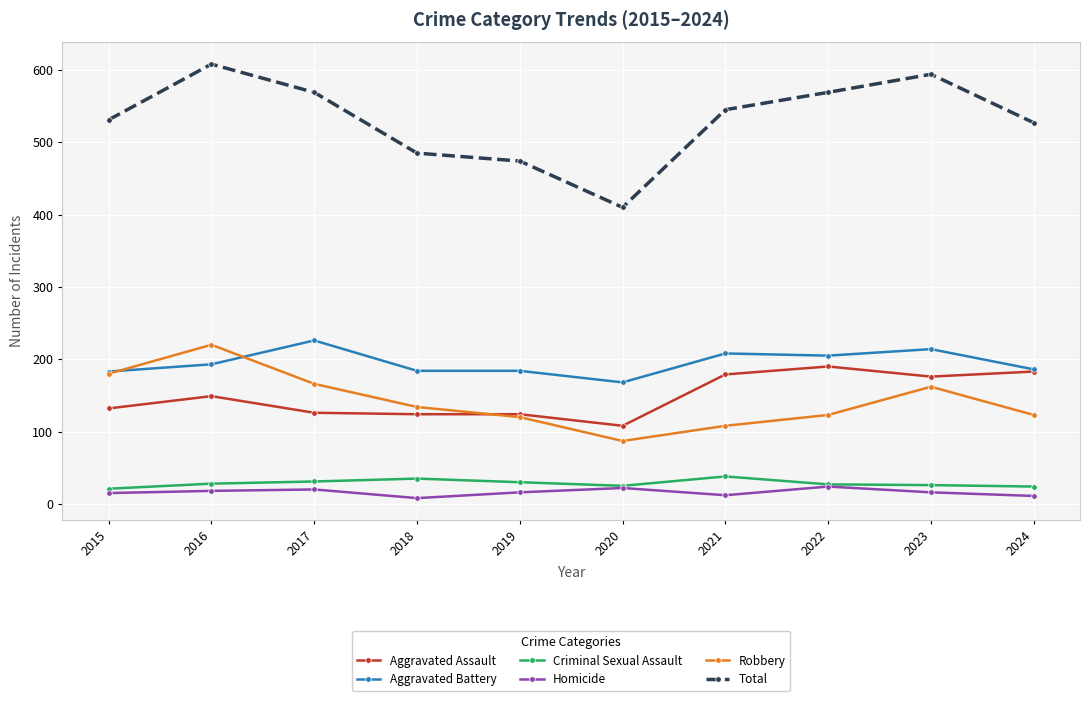

True or false: Total and Aggravated Assault cross at least once.

False